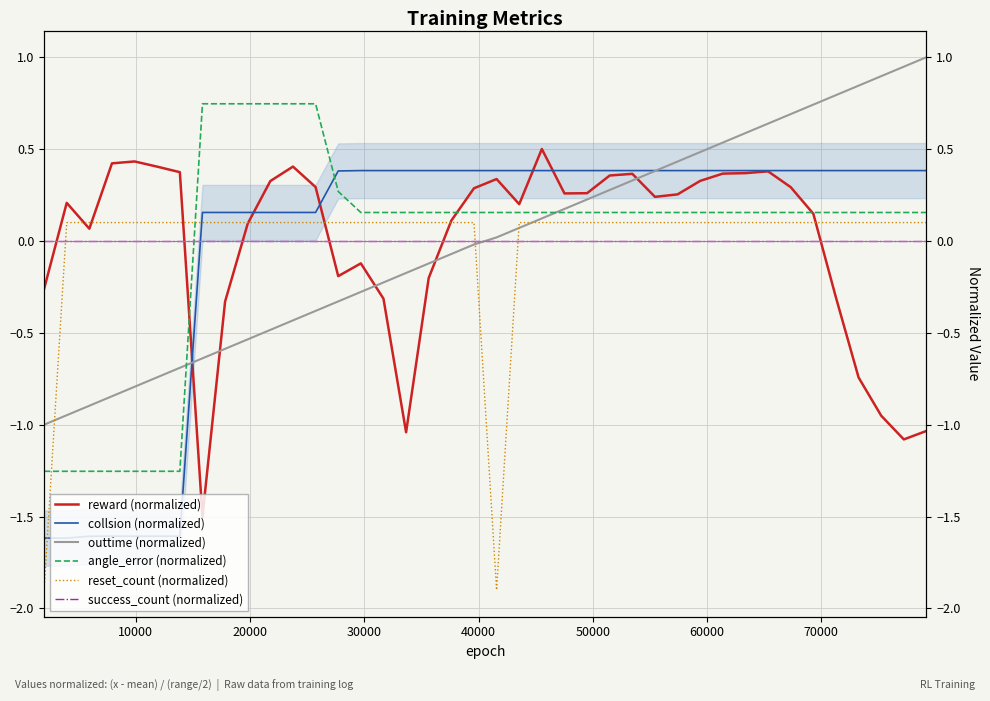

After their last crossing, which series has the higher values: collsion (normalized) or reward (normalized)?

collsion (normalized)